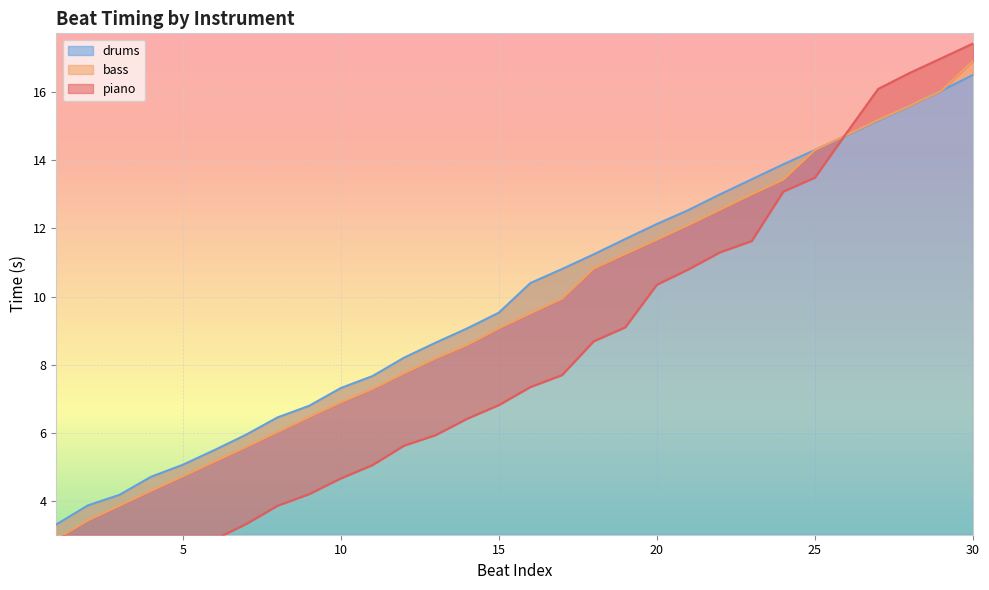

True or false: drums and bass intersect in this chart.

False